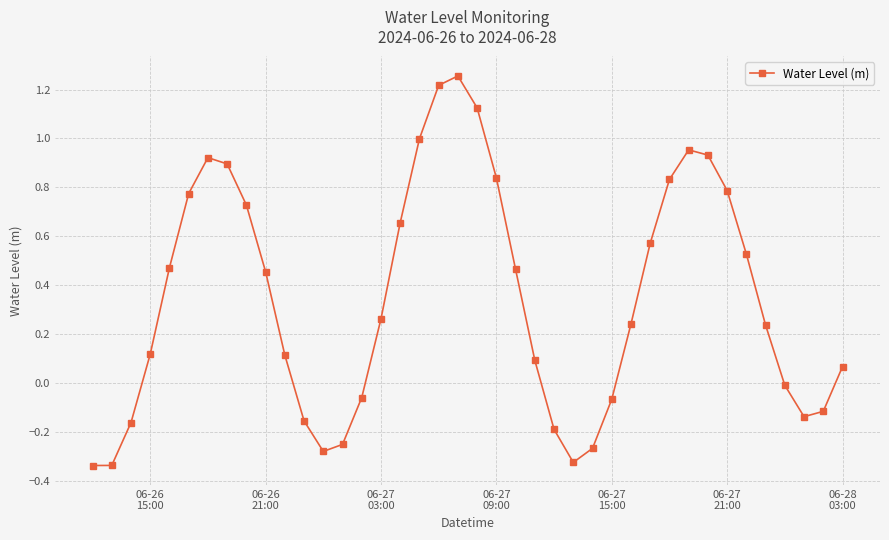

What is the difference between the maximum and minimum values?

1.6